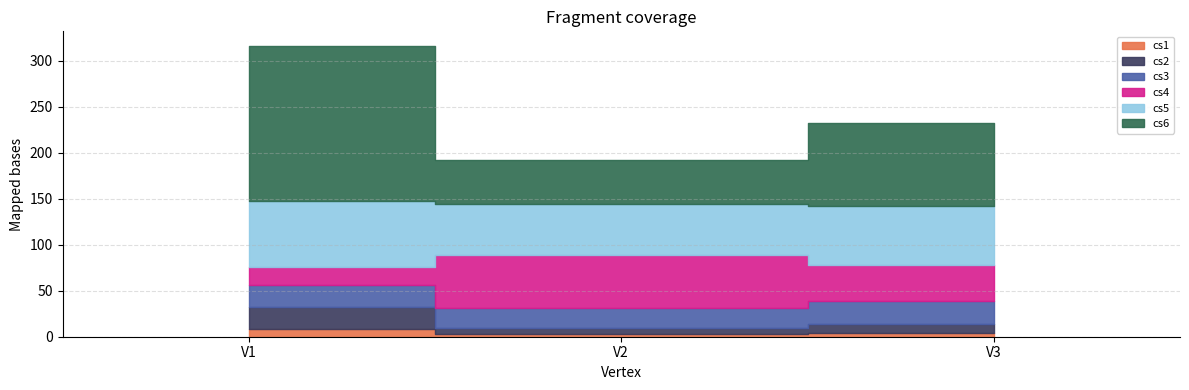

Which label corresponds to the smallest value in the chart?

V2